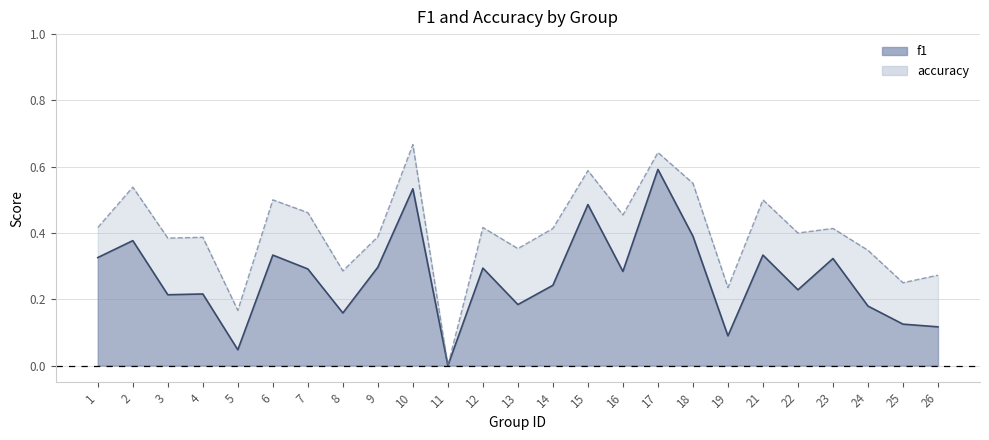

What is the total value across all series at 17?

1.2